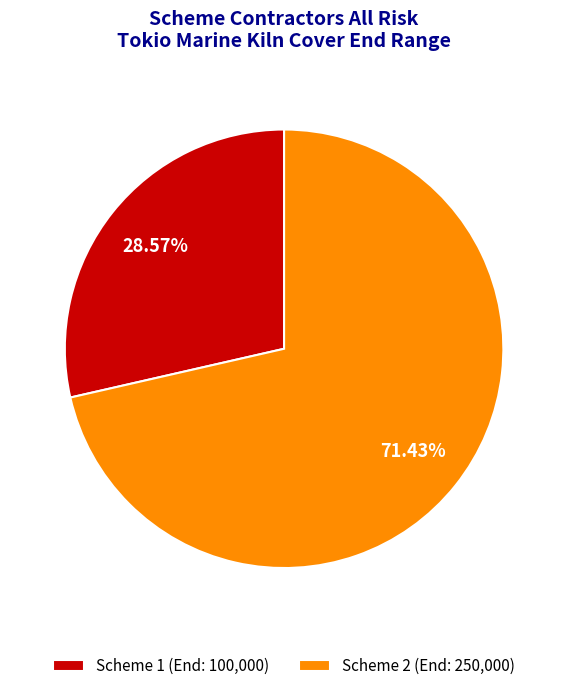

Do Scheme 1 (End: 100,000) and Scheme 2 (End: 250,000) together represent more than half of the pie?

Yes